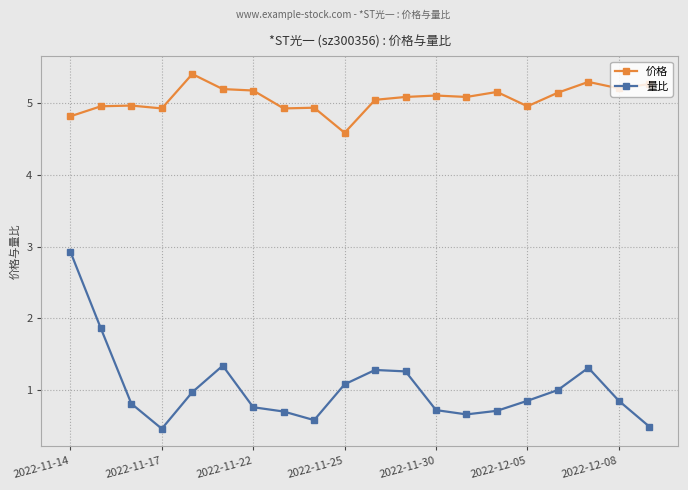

Which series has the widest spread of values?

量比